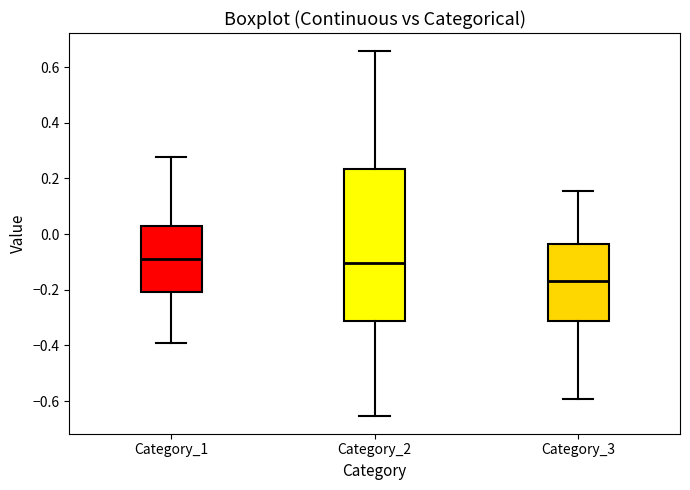

Where does the median line of the box for Category_3 sit on the y-axis? The values are not printed on the chart, so give them approximately, as read against the axis.

-0.16